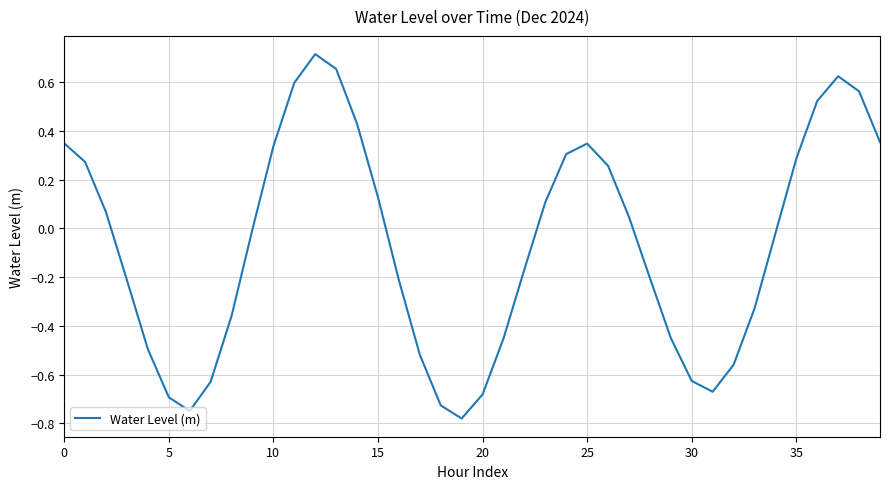

What is the difference between the maximum and minimum values?

1.5